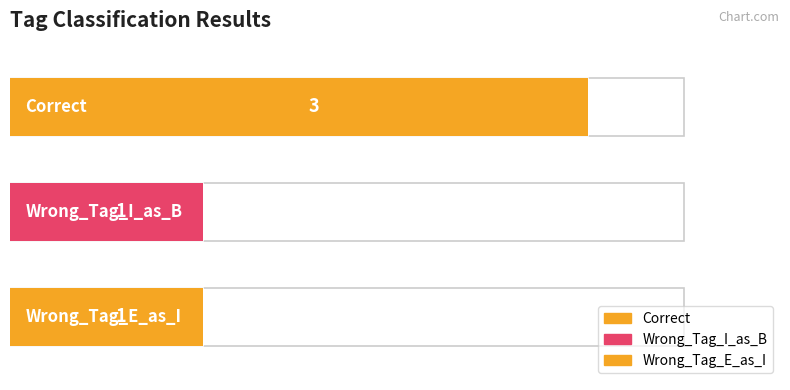

Reading left to right, extract all data points from this chart.

Correct=3	Wrong_Tag_I_as_B=1	Wrong_Tag_E_as_I=1